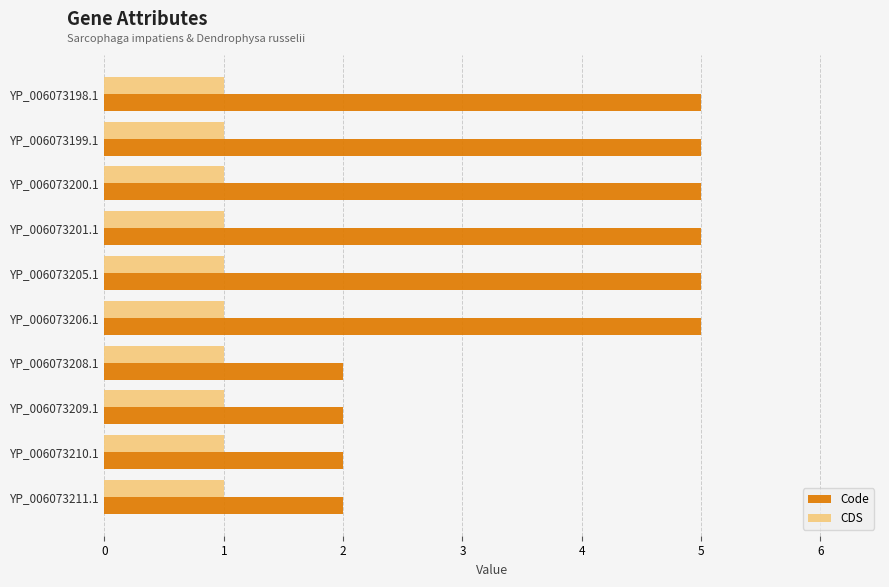

What is the minimum value for Code?

2